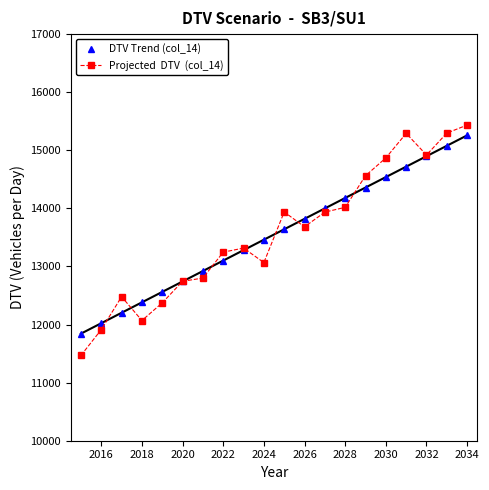

What is the maximum value shown in the chart?

15434.6